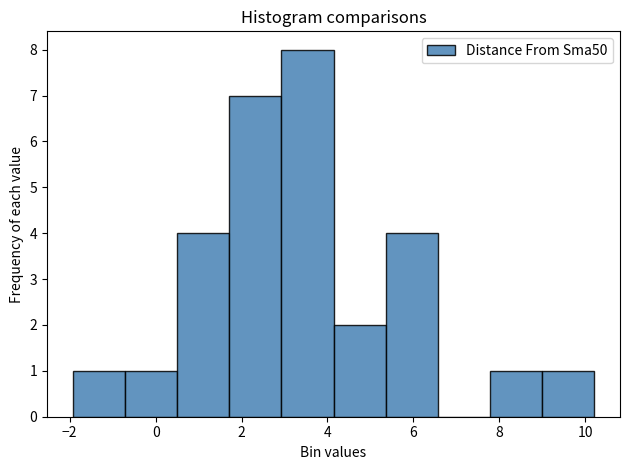

Reading left to right, list every bar in this chart as the range it spans on the x-axis followed by its height. Neither the bar edges nor the heights are printed on the chart, so give them approximately, as read against the axes.

-2.0 to -0.8: 1
-0.8 to 0.6: 1
0.6 to 1.8: 4
1.8 to 3.0: 7
3.0 to 4.2: 8
4.2 to 5.4: 2
5.4 to 6.6: 4
6.6 to 7.8: 0
7.8 to 9.0: 1
9.0 to 10.2: 1